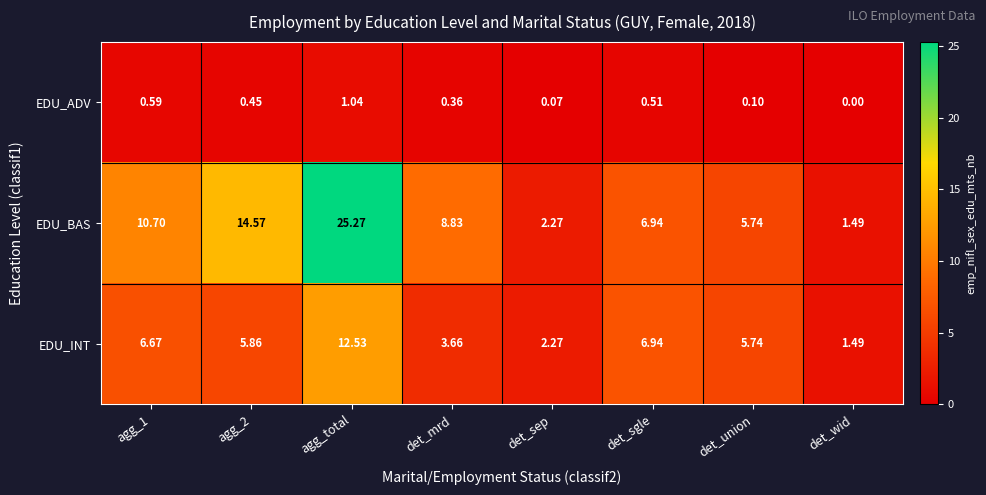

Which category has the highest value across all series?

agg_total